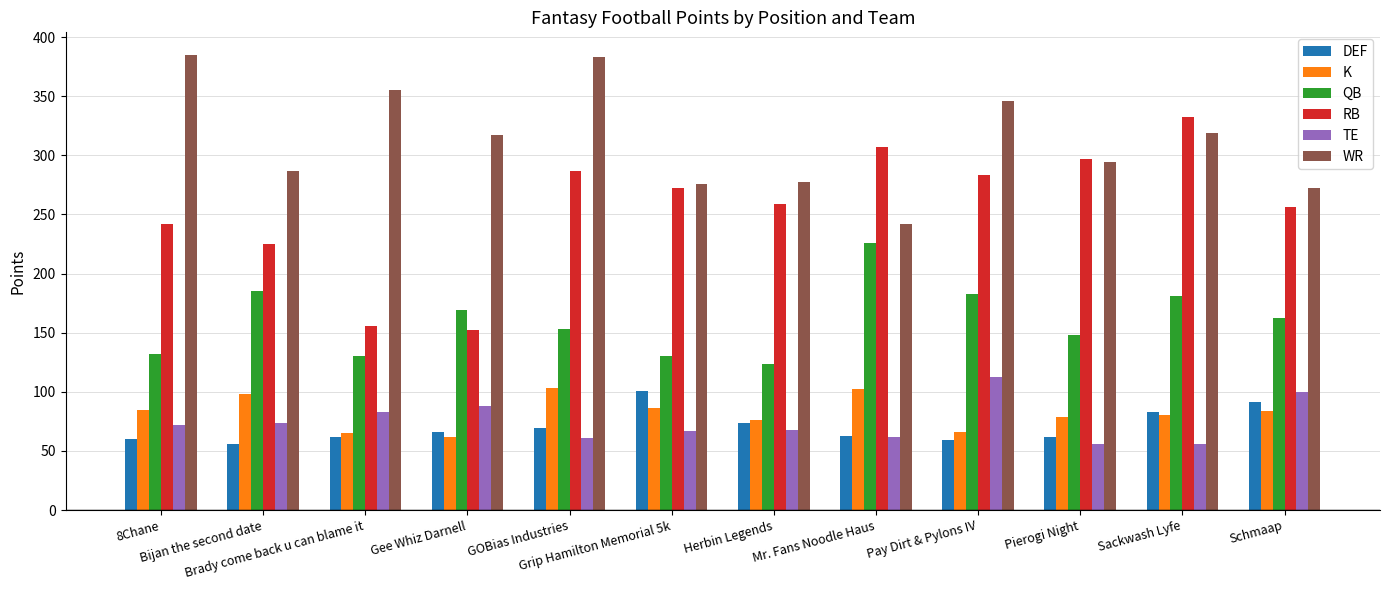

Which series has the largest range (max minus min)?

RB